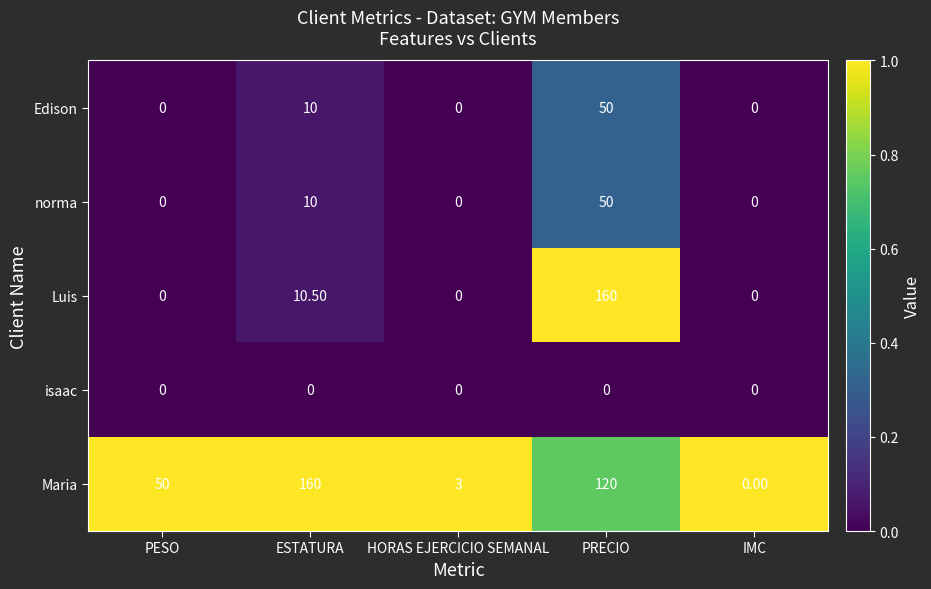

What is the sum of all norma values?

60.0